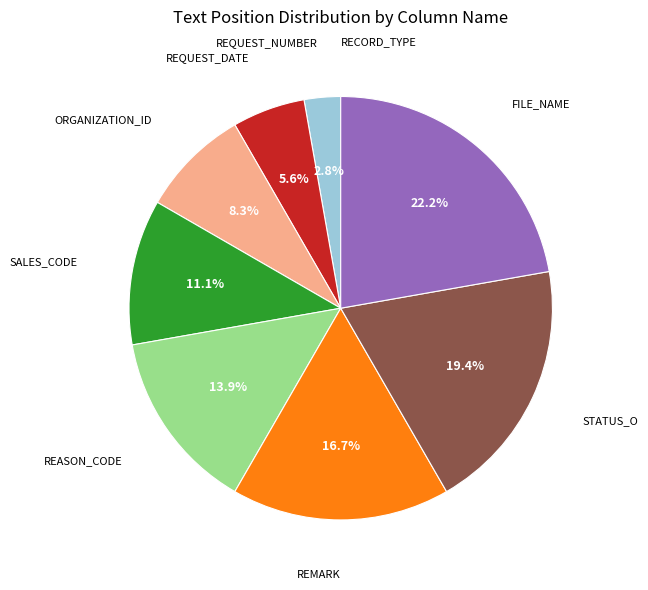

Is there a majority slice in this chart?

No